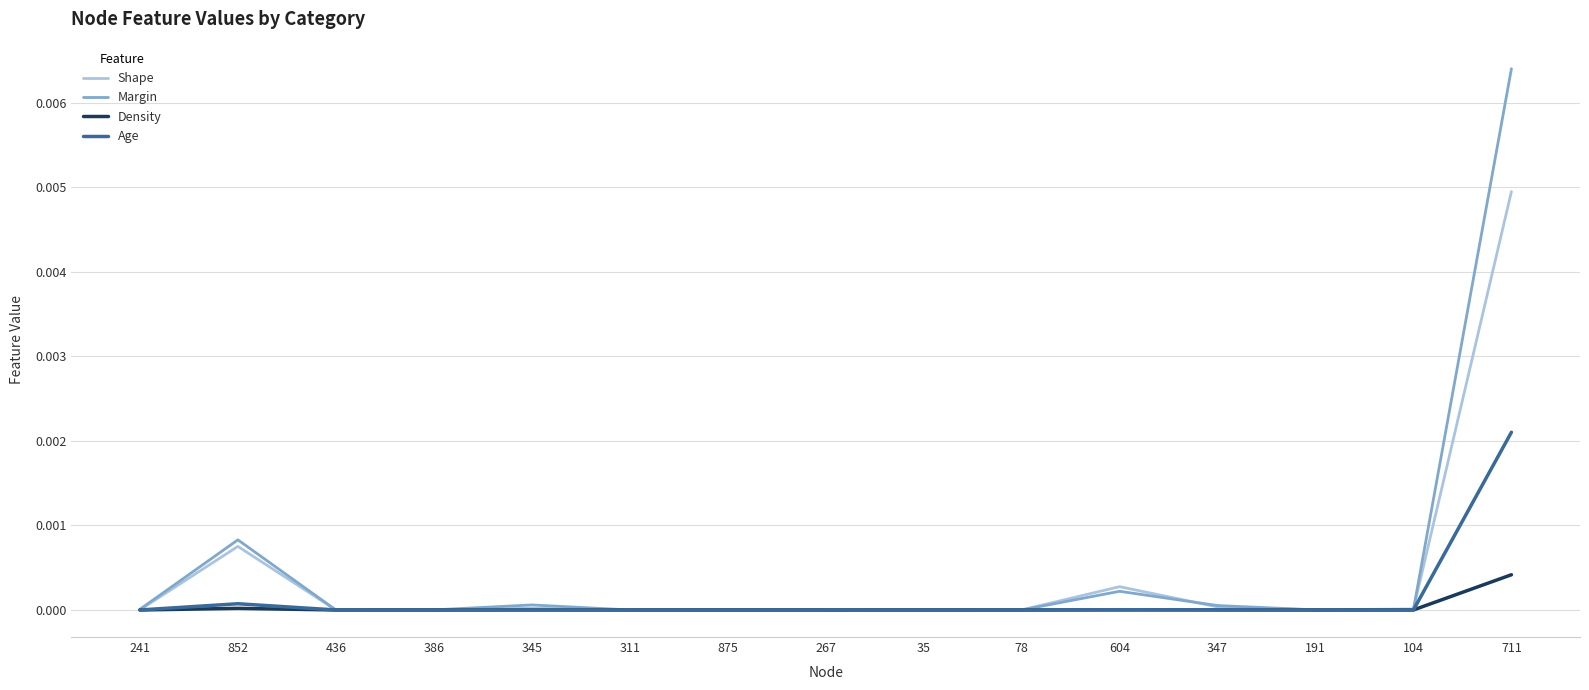

The Shape series shows 0.0 at 267. True or false?

True